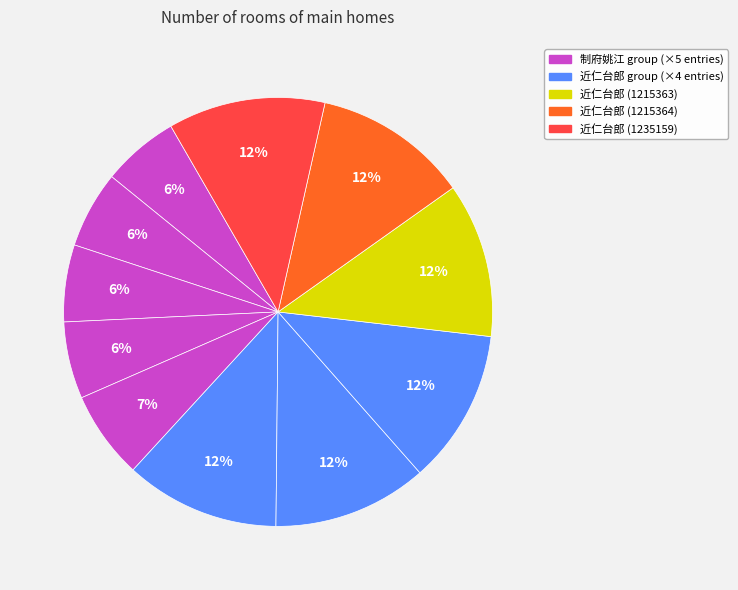

To the nearest percent, what is the difference between the largest and smallest slice percentages?

6%